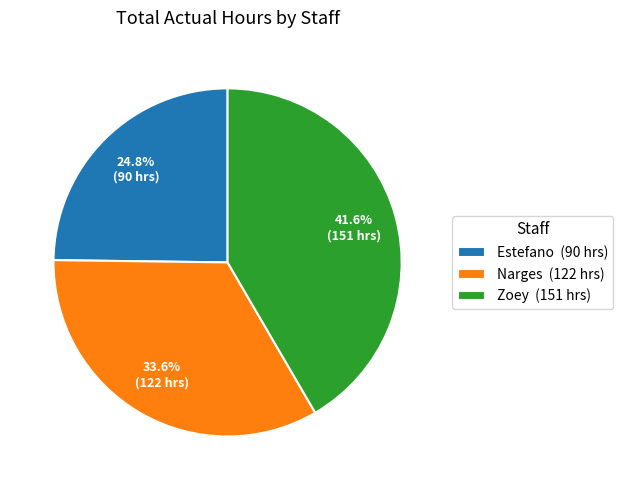

Rank the categories by value from lowest to highest.

Estefano, Narges, Zoey